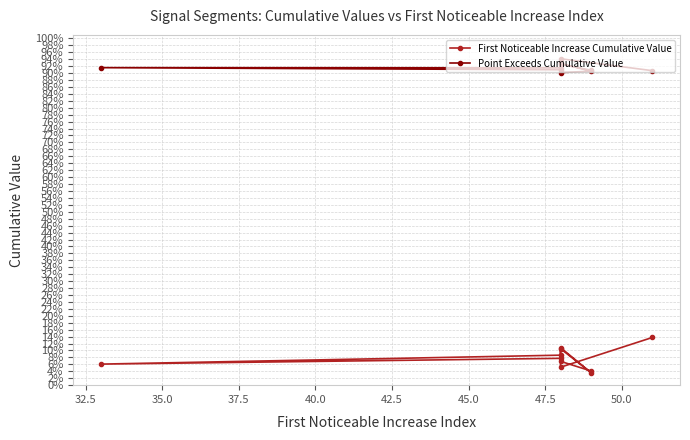

Is this an area chart (filled region under the line)?

No